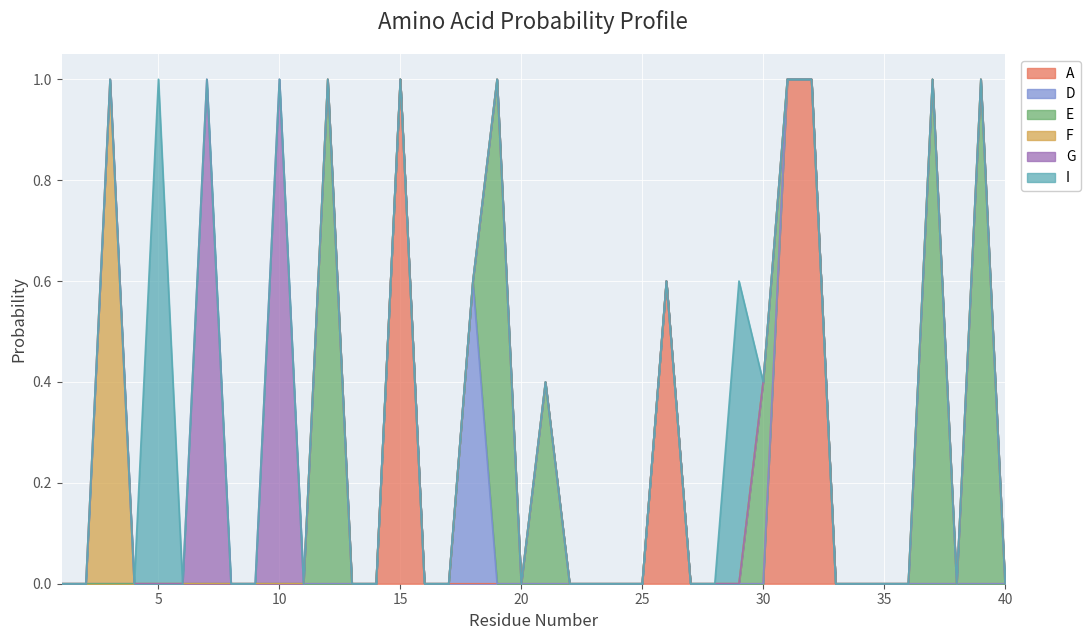

Which series ends up on top after the final intersection of D and E?

E